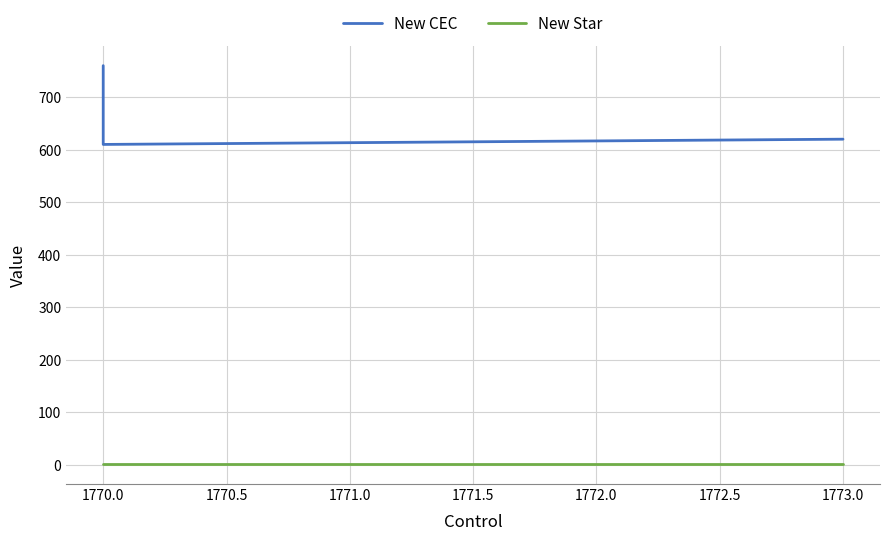

Which series has the largest range (max minus min)?

New CEC